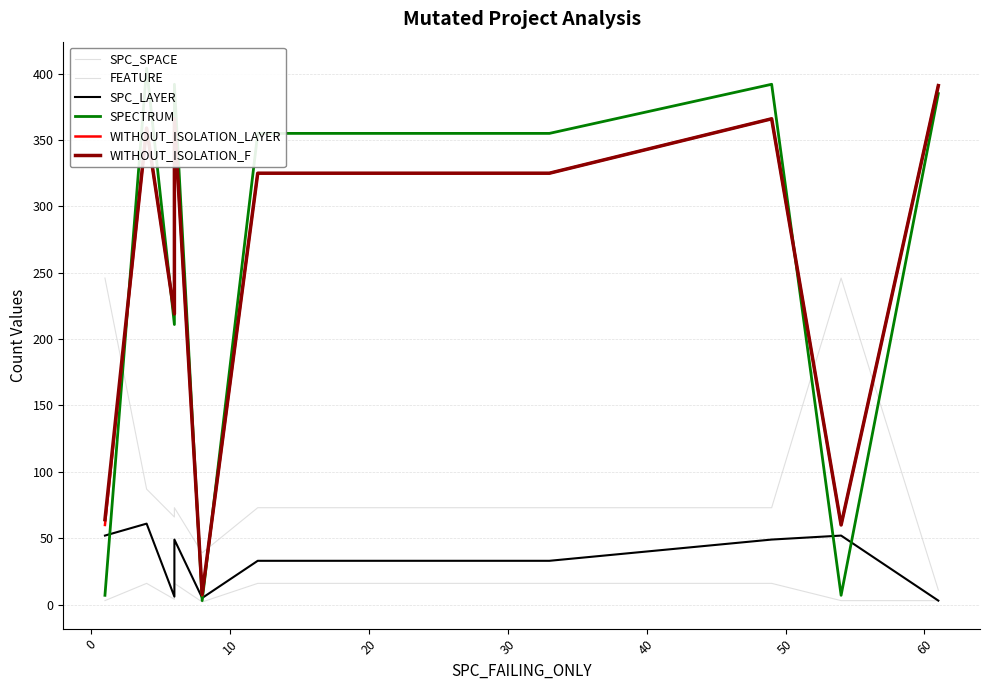

What is the value of the SPC_LAYER point at the 8th from the left?

49